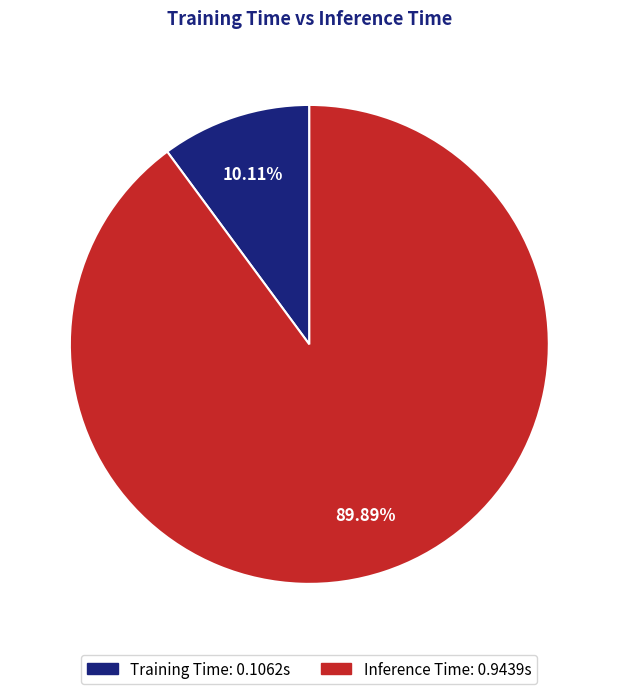

Which category has the smallest portion of the pie?

Training Time